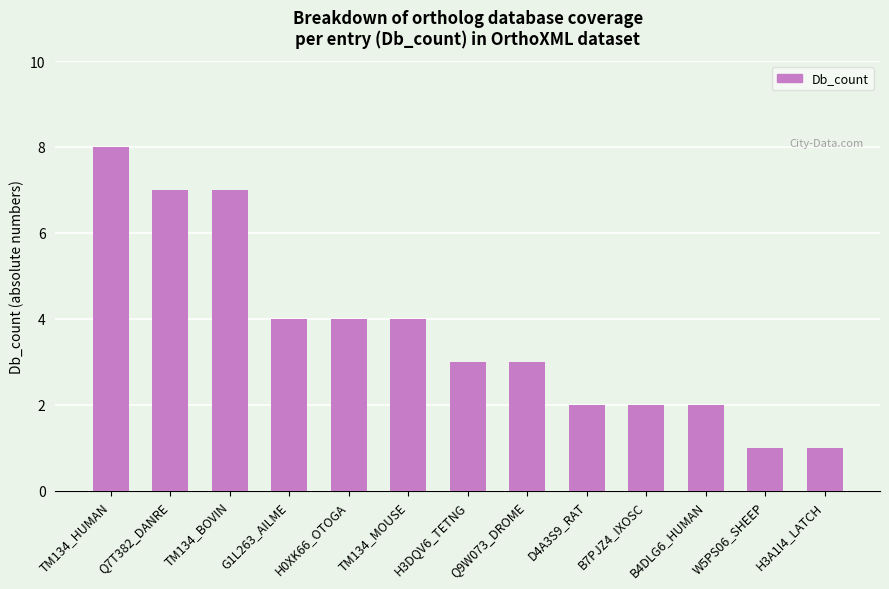

Reading left to right, transcribe all the data shown in this chart.

8	7	7	4	4	4	3	3	2	2	2	1	1